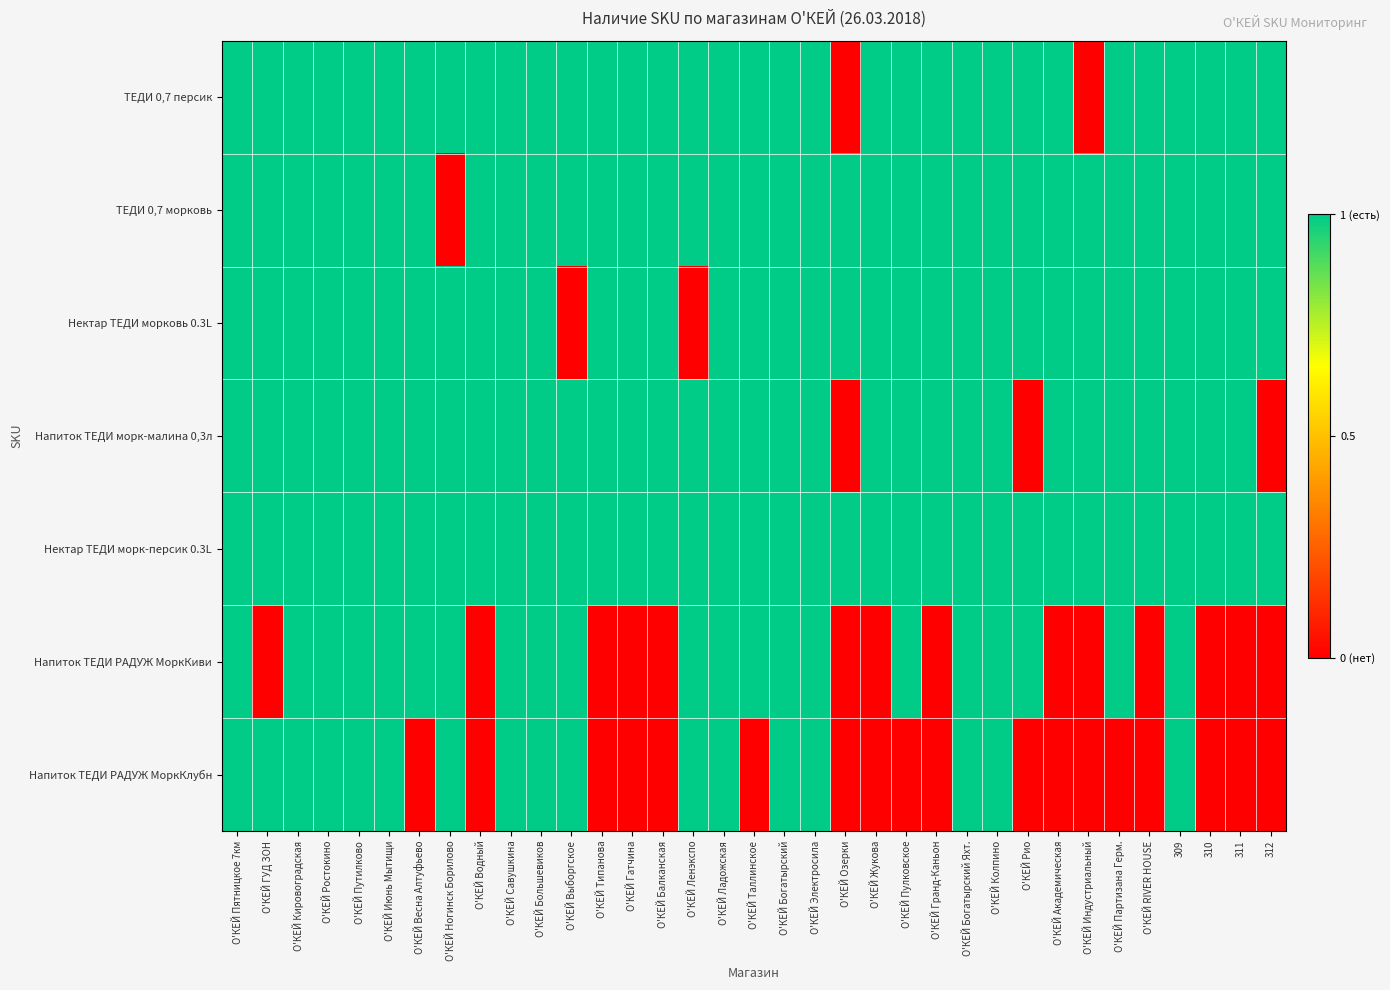

Reading left to right, list all the values displayed in this chart.

ТЕДИ 0,7 персик: О'КЕЙ Пятницкое 7км=1	О'КЕЙ ГУД ЗОН=1	О'КЕЙ Кировоградская=1	О'КЕЙ Ростокино=1	О'КЕЙ Путилково=1	О'КЕЙ Июнь Мытищи=1	О'КЕЙ Весна Алтуфьево=1	О'КЕЙ Ногинск Борилово=1	О'КЕЙ Водный=1	О'КЕЙ Савушкина=1	О'КЕЙ Большевиков=1	О'КЕЙ Выборгское=1	О'КЕЙ Типанова=1	О'КЕЙ Гатчина=1	О'КЕЙ Балканская=1	О'КЕЙ Ленэкспо=1	О'КЕЙ Ладожская=1	О'КЕЙ Таллинское=1	О'КЕЙ Богатырский=1	О'КЕЙ Электросила=1	О'КЕЙ Озерки=0	О'КЕЙ Жукова=1	О'КЕЙ Пулковское=1	О'КЕЙ Гранд-Каньон=1	О'КЕЙ Богатырский Яхт.=1	О'КЕЙ Колпино=1	О'КЕЙ Рио=1	О'КЕЙ Академическая=1	О'КЕЙ Индустриальный=0	О'КЕЙ Партизана Герм.=1	О'КЕЙ RIVER HOUSE=1	309=1	310=1	311=1	312=1
ТЕДИ 0,7 морковь: О'КЕЙ Пятницкое 7км=1	О'КЕЙ ГУД ЗОН=1	О'КЕЙ Кировоградская=1	О'КЕЙ Ростокино=1	О'КЕЙ Путилково=1	О'КЕЙ Июнь Мытищи=1	О'КЕЙ Весна Алтуфьево=1	О'КЕЙ Ногинск Борилово=0	О'КЕЙ Водный=1	О'КЕЙ Савушкина=1	О'КЕЙ Большевиков=1	О'КЕЙ Выборгское=1	О'КЕЙ Типанова=1	О'КЕЙ Гатчина=1	О'КЕЙ Балканская=1	О'КЕЙ Ленэкспо=1	О'КЕЙ Ладожская=1	О'КЕЙ Таллинское=1	О'КЕЙ Богатырский=1	О'КЕЙ Электросила=1	О'КЕЙ Озерки=1	О'КЕЙ Жукова=1	О'КЕЙ Пулковское=1	О'КЕЙ Гранд-Каньон=1	О'КЕЙ Богатырский Яхт.=1	О'КЕЙ Колпино=1	О'КЕЙ Рио=1	О'КЕЙ Академическая=1	О'КЕЙ Индустриальный=1	О'КЕЙ Партизана Герм.=1	О'КЕЙ RIVER HOUSE=1	309=1	310=1	311=1	312=1
Нектар ТЕДИ морковь 0.3L: О'КЕЙ Пятницкое 7км=1	О'КЕЙ ГУД ЗОН=1	О'КЕЙ Кировоградская=1	О'КЕЙ Ростокино=1	О'КЕЙ Путилково=1	О'КЕЙ Июнь Мытищи=1	О'КЕЙ Весна Алтуфьево=1	О'КЕЙ Ногинск Борилово=1	О'КЕЙ Водный=1	О'КЕЙ Савушкина=1	О'КЕЙ Большевиков=1	О'КЕЙ Выборгское=0	О'КЕЙ Типанова=1	О'КЕЙ Гатчина=1	О'КЕЙ Балканская=1	О'КЕЙ Ленэкспо=0	О'КЕЙ Ладожская=1	О'КЕЙ Таллинское=1	О'КЕЙ Богатырский=1	О'КЕЙ Электросила=1	О'КЕЙ Озерки=1	О'КЕЙ Жукова=1	О'КЕЙ Пулковское=1	О'КЕЙ Гранд-Каньон=1	О'КЕЙ Богатырский Яхт.=1	О'КЕЙ Колпино=1	О'КЕЙ Рио=1	О'КЕЙ Академическая=1	О'КЕЙ Индустриальный=1	О'КЕЙ Партизана Герм.=1	О'КЕЙ RIVER HOUSE=1	309=1	310=1	311=1	312=1
Напиток ТЕДИ морк-малина 0,3л: О'КЕЙ Пятницкое 7км=1	О'КЕЙ ГУД ЗОН=1	О'КЕЙ Кировоградская=1	О'КЕЙ Ростокино=1	О'КЕЙ Путилково=1	О'КЕЙ Июнь Мытищи=1	О'КЕЙ Весна Алтуфьево=1	О'КЕЙ Ногинск Борилово=1	О'КЕЙ Водный=1	О'КЕЙ Савушкина=1	О'КЕЙ Большевиков=1	О'КЕЙ Выборгское=1	О'КЕЙ Типанова=1	О'КЕЙ Гатчина=1	О'КЕЙ Балканская=1	О'КЕЙ Ленэкспо=1	О'КЕЙ Ладожская=1	О'КЕЙ Таллинское=1	О'КЕЙ Богатырский=1	О'КЕЙ Электросила=1	О'КЕЙ Озерки=0	О'КЕЙ Жукова=1	О'КЕЙ Пулковское=1	О'КЕЙ Гранд-Каньон=1	О'КЕЙ Богатырский Яхт.=1	О'КЕЙ Колпино=1	О'КЕЙ Рио=0	О'КЕЙ Академическая=1	О'КЕЙ Индустриальный=1	О'КЕЙ Партизана Герм.=1	О'КЕЙ RIVER HOUSE=1	309=1	310=1	311=1	312=0
Нектар ТЕДИ морк-персик 0.3L: О'КЕЙ Пятницкое 7км=1	О'КЕЙ ГУД ЗОН=1	О'КЕЙ Кировоградская=1	О'КЕЙ Ростокино=1	О'КЕЙ Путилково=1	О'КЕЙ Июнь Мытищи=1	О'КЕЙ Весна Алтуфьево=1	О'КЕЙ Ногинск Борилово=1	О'КЕЙ Водный=1	О'КЕЙ Савушкина=1	О'КЕЙ Большевиков=1	О'КЕЙ Выборгское=1	О'КЕЙ Типанова=1	О'КЕЙ Гатчина=1	О'КЕЙ Балканская=1	О'КЕЙ Ленэкспо=1	О'КЕЙ Ладожская=1	О'КЕЙ Таллинское=1	О'КЕЙ Богатырский=1	О'КЕЙ Электросила=1	О'КЕЙ Озерки=1	О'КЕЙ Жукова=1	О'КЕЙ Пулковское=1	О'КЕЙ Гранд-Каньон=1	О'КЕЙ Богатырский Яхт.=1	О'КЕЙ Колпино=1	О'КЕЙ Рио=1	О'КЕЙ Академическая=1	О'КЕЙ Индустриальный=1	О'КЕЙ Партизана Герм.=1	О'КЕЙ RIVER HOUSE=1	309=1	310=1	311=1	312=1
Напиток ТЕДИ РАДУЖ МоркКиви: О'КЕЙ Пятницкое 7км=1	О'КЕЙ ГУД ЗОН=0	О'КЕЙ Кировоградская=1	О'КЕЙ Ростокино=1	О'КЕЙ Путилково=1	О'КЕЙ Июнь Мытищи=1	О'КЕЙ Весна Алтуфьево=1	О'КЕЙ Ногинск Борилово=1	О'КЕЙ Водный=0	О'КЕЙ Савушкина=1	О'КЕЙ Большевиков=1	О'КЕЙ Выборгское=1	О'КЕЙ Типанова=0	О'КЕЙ Гатчина=0	О'КЕЙ Балканская=0	О'КЕЙ Ленэкспо=1	О'КЕЙ Ладожская=1	О'КЕЙ Таллинское=1	О'КЕЙ Богатырский=1	О'КЕЙ Электросила=1	О'КЕЙ Озерки=0	О'КЕЙ Жукова=0	О'КЕЙ Пулковское=1	О'КЕЙ Гранд-Каньон=0	О'КЕЙ Богатырский Яхт.=1	О'КЕЙ Колпино=1	О'КЕЙ Рио=1	О'КЕЙ Академическая=0	О'КЕЙ Индустриальный=0	О'КЕЙ Партизана Герм.=1	О'КЕЙ RIVER HOUSE=0	309=1	310=0	311=0	312=0
Напиток ТЕДИ РАДУЖ МоркКлубн: О'КЕЙ Пятницкое 7км=1	О'КЕЙ ГУД ЗОН=1	О'КЕЙ Кировоградская=1	О'КЕЙ Ростокино=1	О'КЕЙ Путилково=1	О'КЕЙ Июнь Мытищи=1	О'КЕЙ Весна Алтуфьево=0	О'КЕЙ Ногинск Борилово=1	О'КЕЙ Водный=0	О'КЕЙ Савушкина=1	О'КЕЙ Большевиков=1	О'КЕЙ Выборгское=1	О'КЕЙ Типанова=0	О'КЕЙ Гатчина=0	О'КЕЙ Балканская=0	О'КЕЙ Ленэкспо=1	О'КЕЙ Ладожская=1	О'КЕЙ Таллинское=0	О'КЕЙ Богатырский=1	О'КЕЙ Электросила=1	О'КЕЙ Озерки=0	О'КЕЙ Жукова=0	О'КЕЙ Пулковское=0	О'КЕЙ Гранд-Каньон=0	О'КЕЙ Богатырский Яхт.=1	О'КЕЙ Колпино=1	О'КЕЙ Рио=0	О'КЕЙ Академическая=0	О'КЕЙ Индустриальный=0	О'КЕЙ Партизана Герм.=0	О'КЕЙ RIVER HOUSE=0	309=1	310=0	311=0	312=0